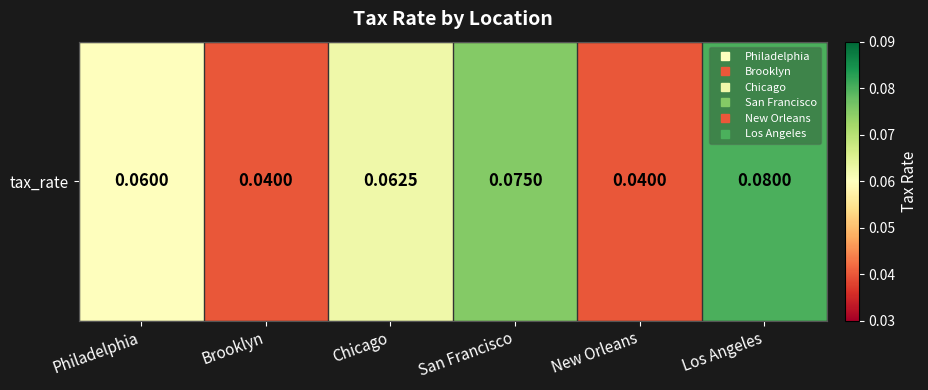

Between New Orleans and Chicago, which is larger?

Chicago